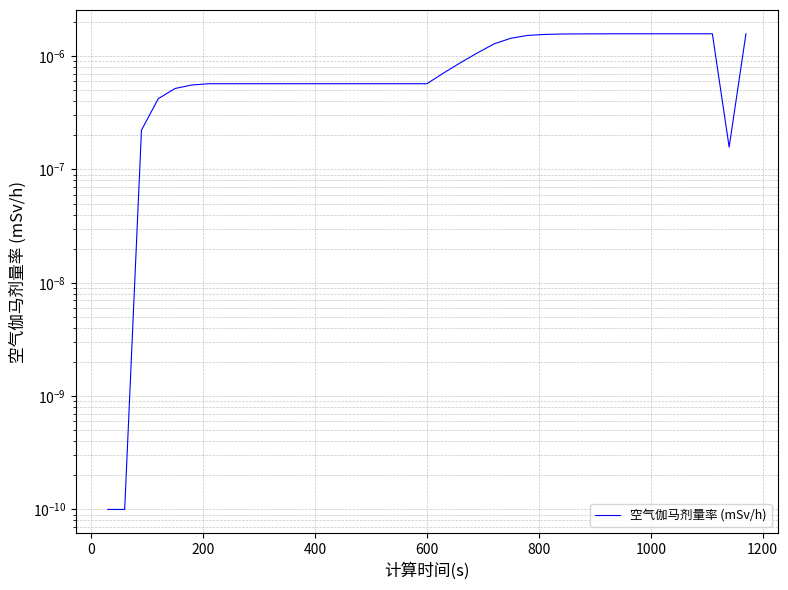

The chart shows a value of 0.0 at 22. True or false?

False